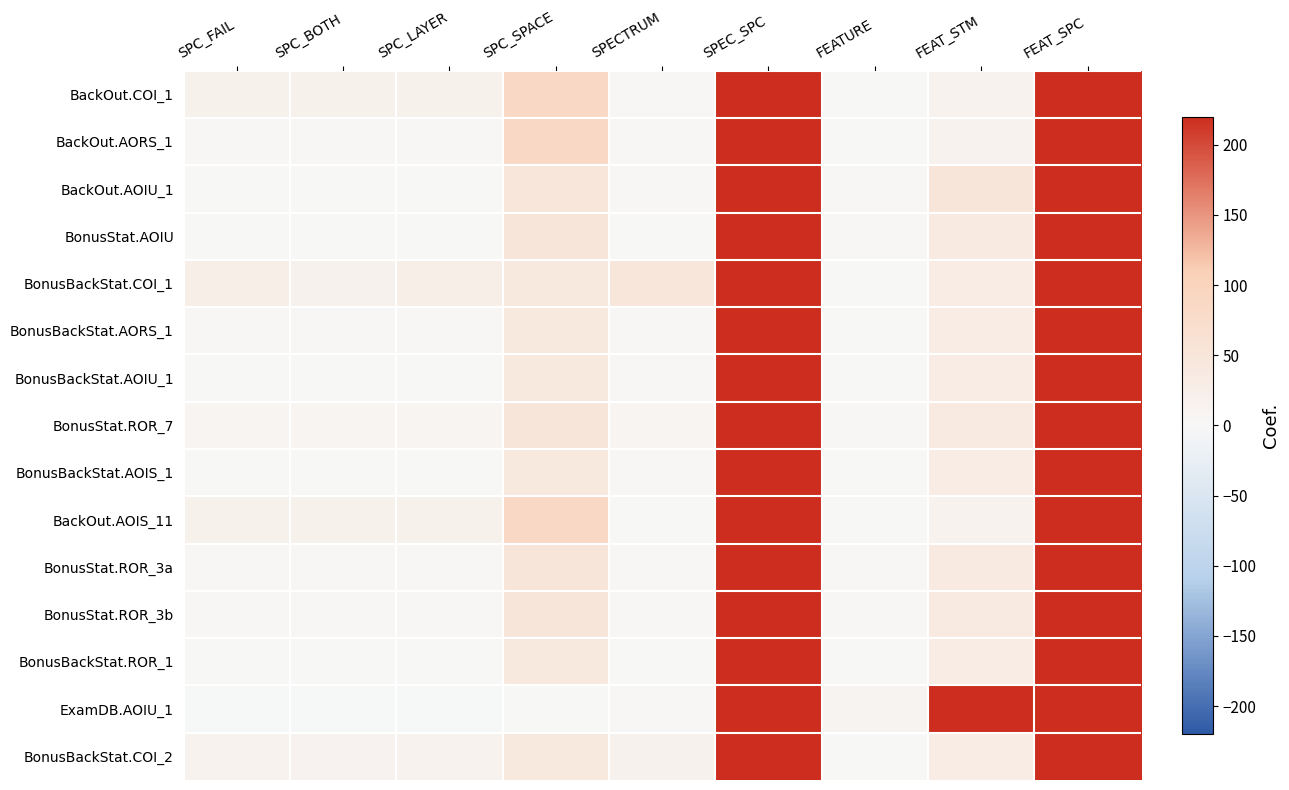

List the series in order of their peak value, highest first.

BackOut.COI_1, BackOut.AORS_1, BackOut.AOIU_1, BonusStat.AOIU, BonusBackStat.COI_1, BonusBackStat.AORS_1, BonusBackStat.AOIU_1, BonusStat.ROR_7, BonusBackStat.AOIS_1, BackOut.AOIS_11, BonusStat.ROR_3a, BonusStat.ROR_3b, BonusBackStat.ROR_1, ExamDB.AOIU_1, BonusBackStat.COI_2